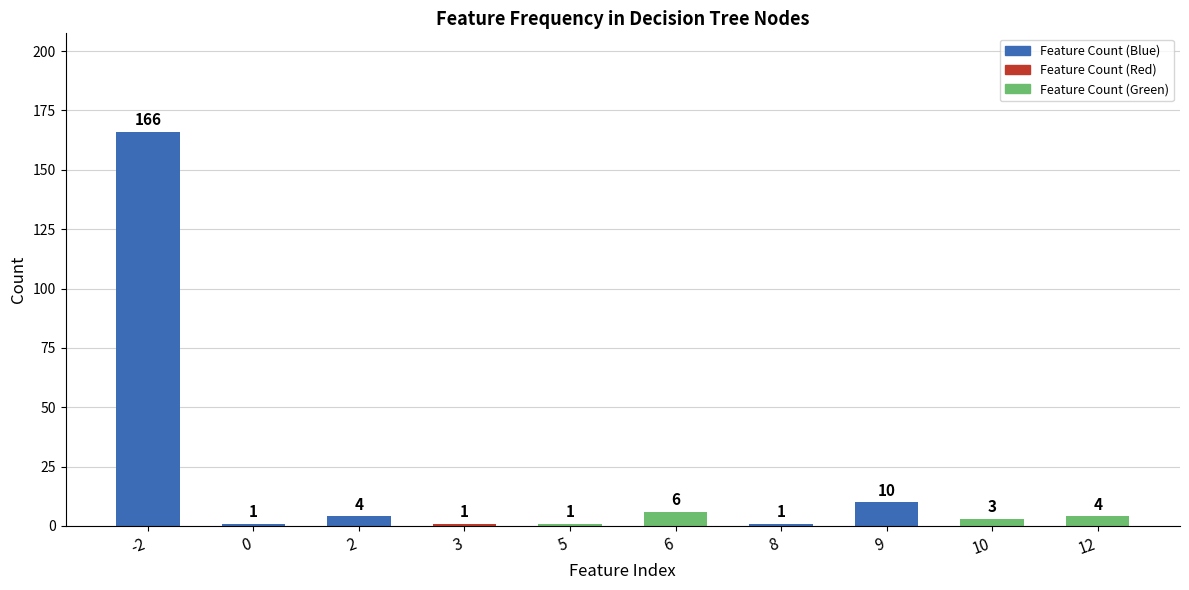

Reading left to right, extract all data points from this chart.

166	1	4	1	1	6	1	10	3	4